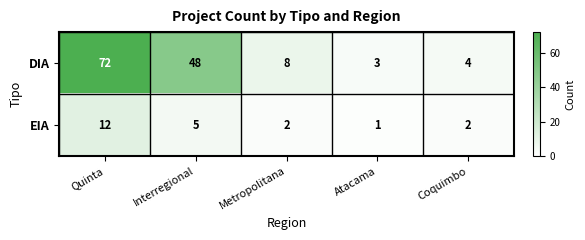

What is the difference between the second highest and second lowest values in the EIA series?

3